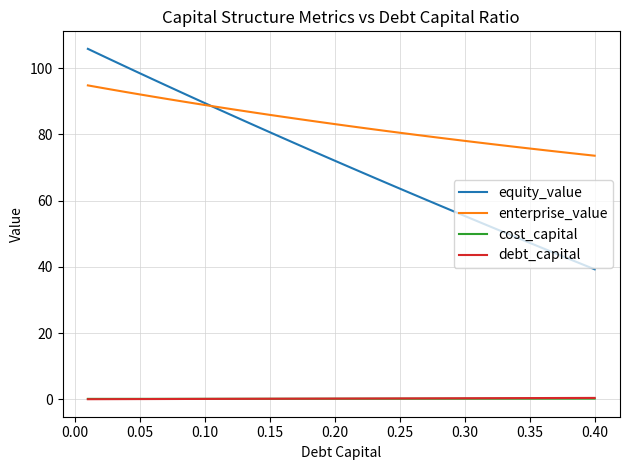

At how many categories does at least one series exceed 103?

2